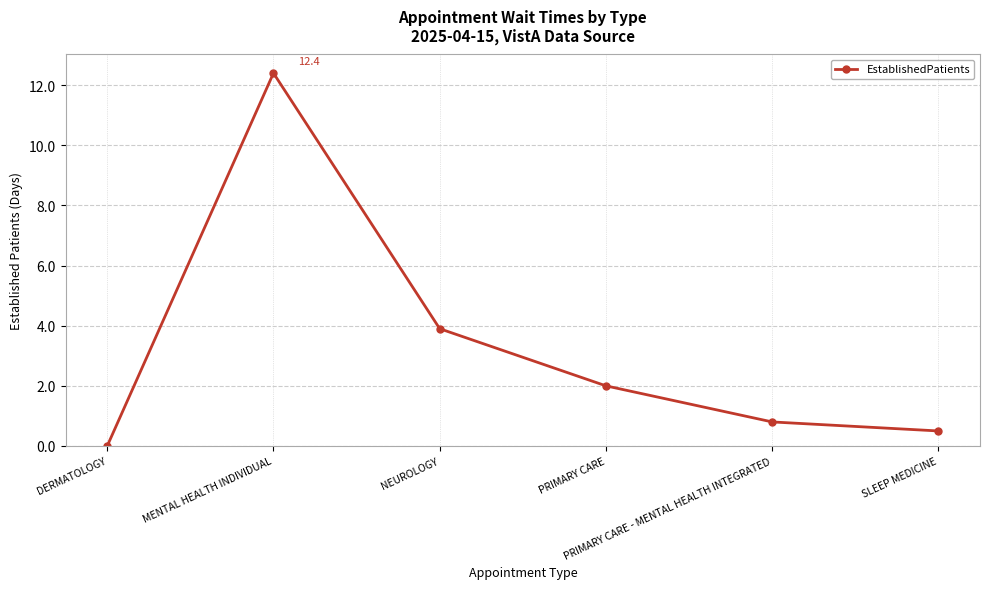

What is the change in value from DERMATOLOGY to PRIMARY CARE?

+2.0